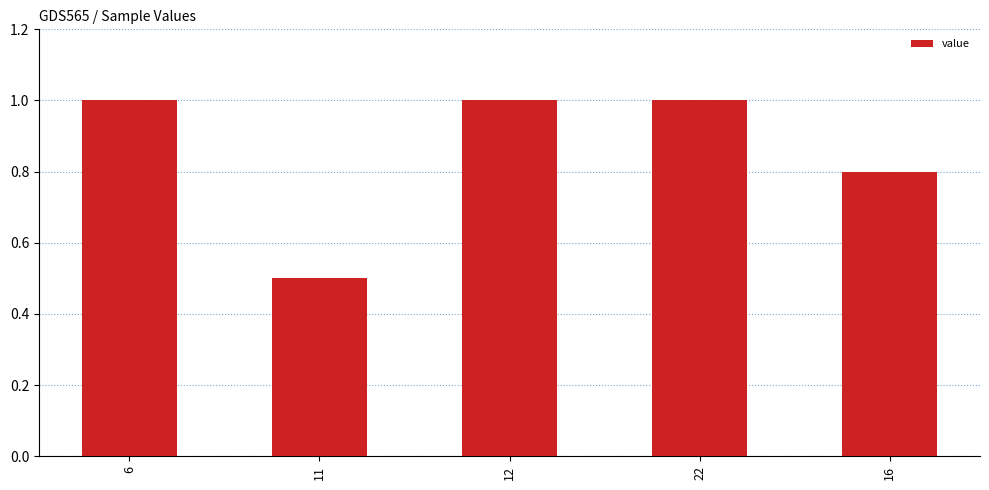

What position from the left is 12?

3